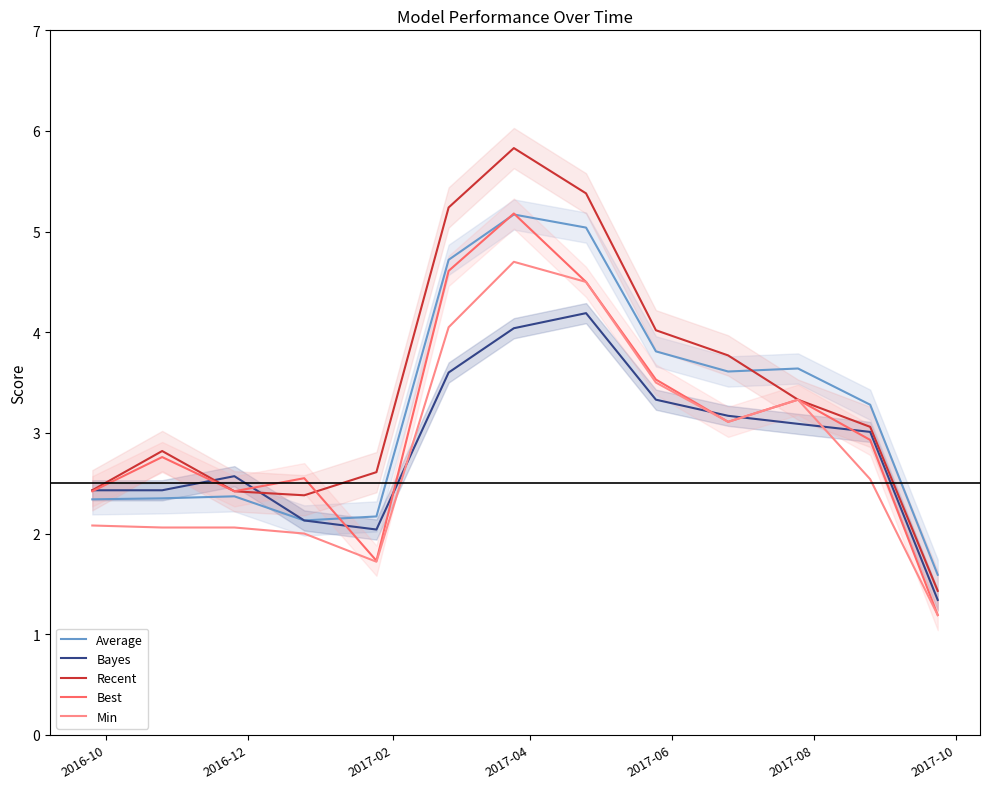

What is the difference between the maximum and minimum values in the Min series?

3.5